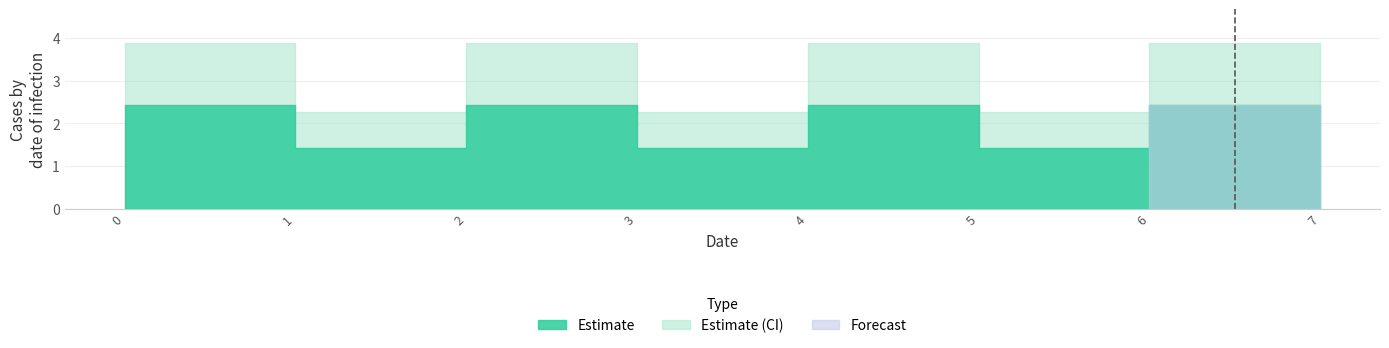

Approximately how many times larger is the value at 7 compared to 0?

0.6